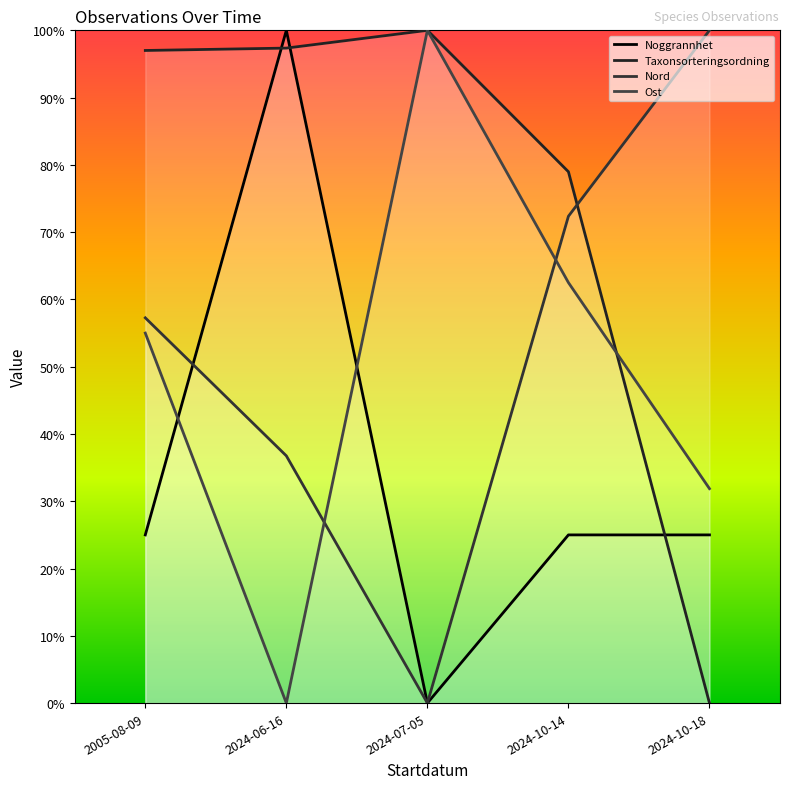

What is the total value across all series at 2024-10-14?

238.8